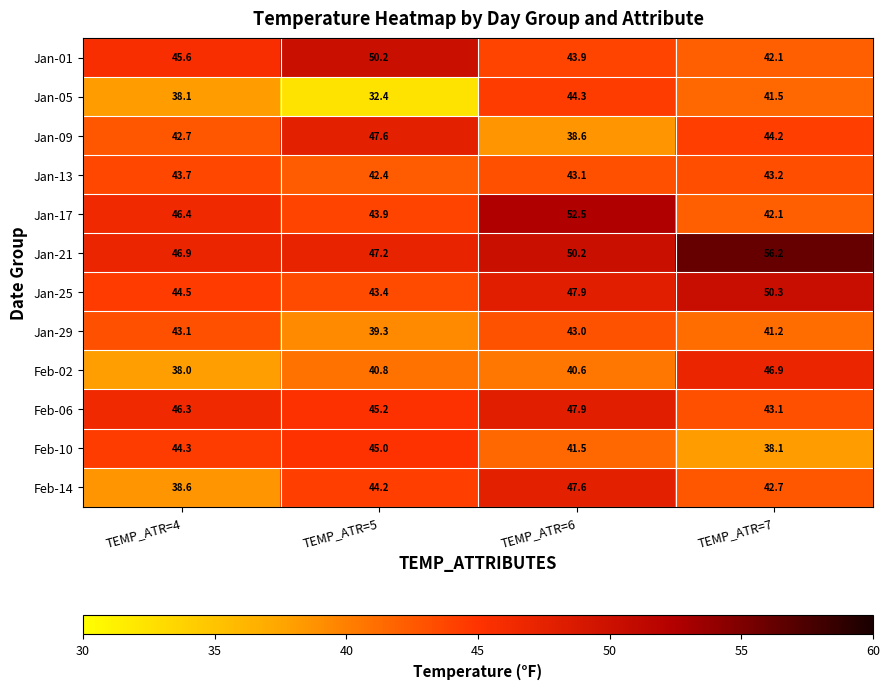

Which series changed the most between TEMP_ATR=5 and TEMP_ATR=7?

Jan-05